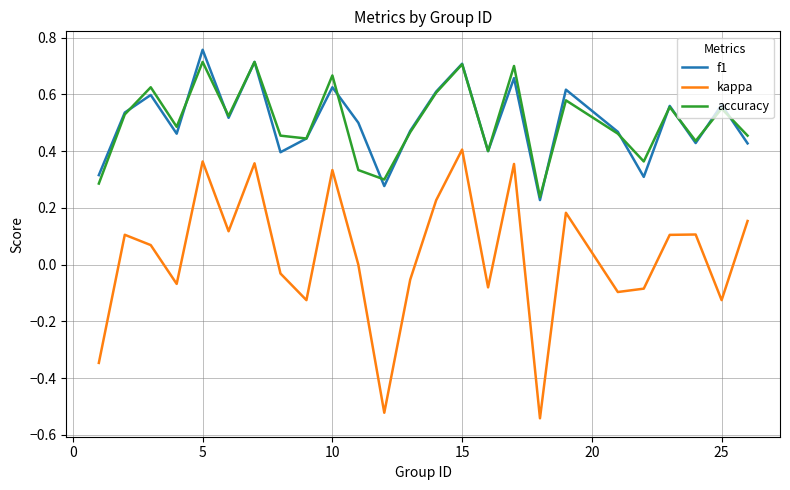

Which series has the largest range (max minus min)?

kappa